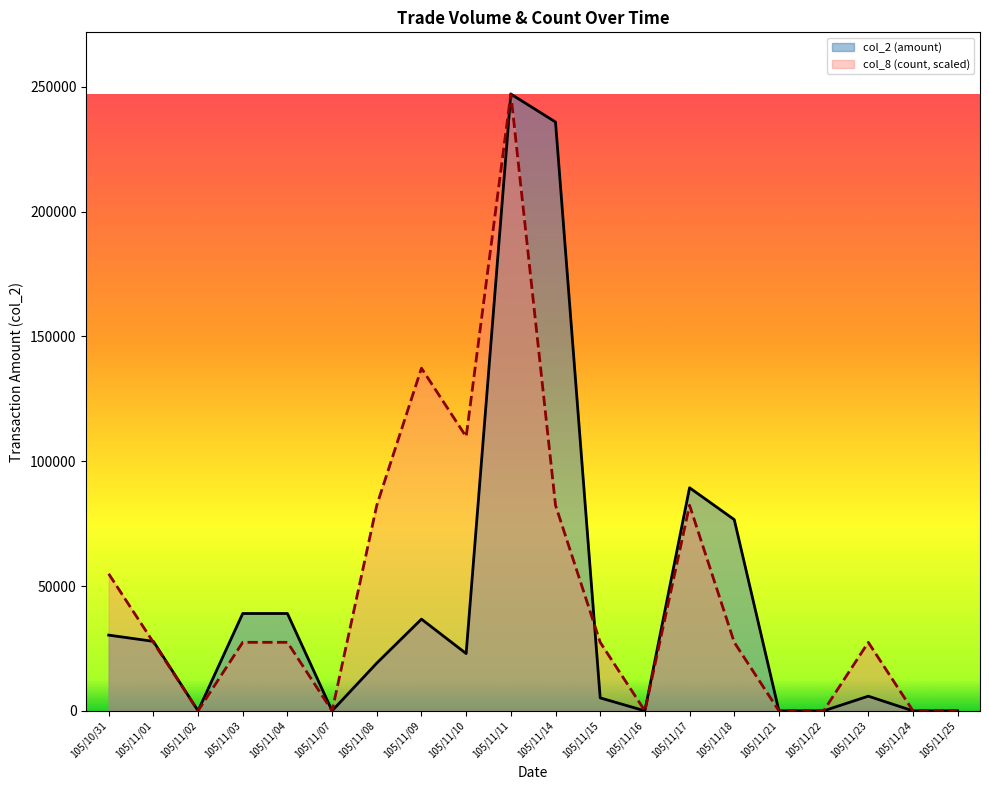

Where is the first local minimum for col_8?

105/11/02